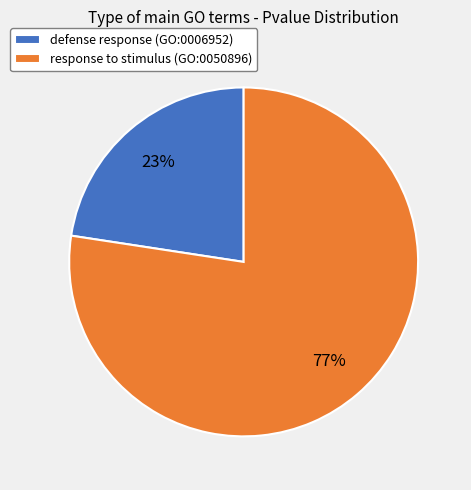

Does defense response (GO:0006952) account for over 50% of the chart?

No